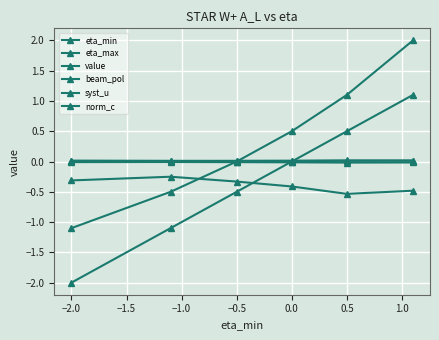

How many lines are shown in the chart?

6